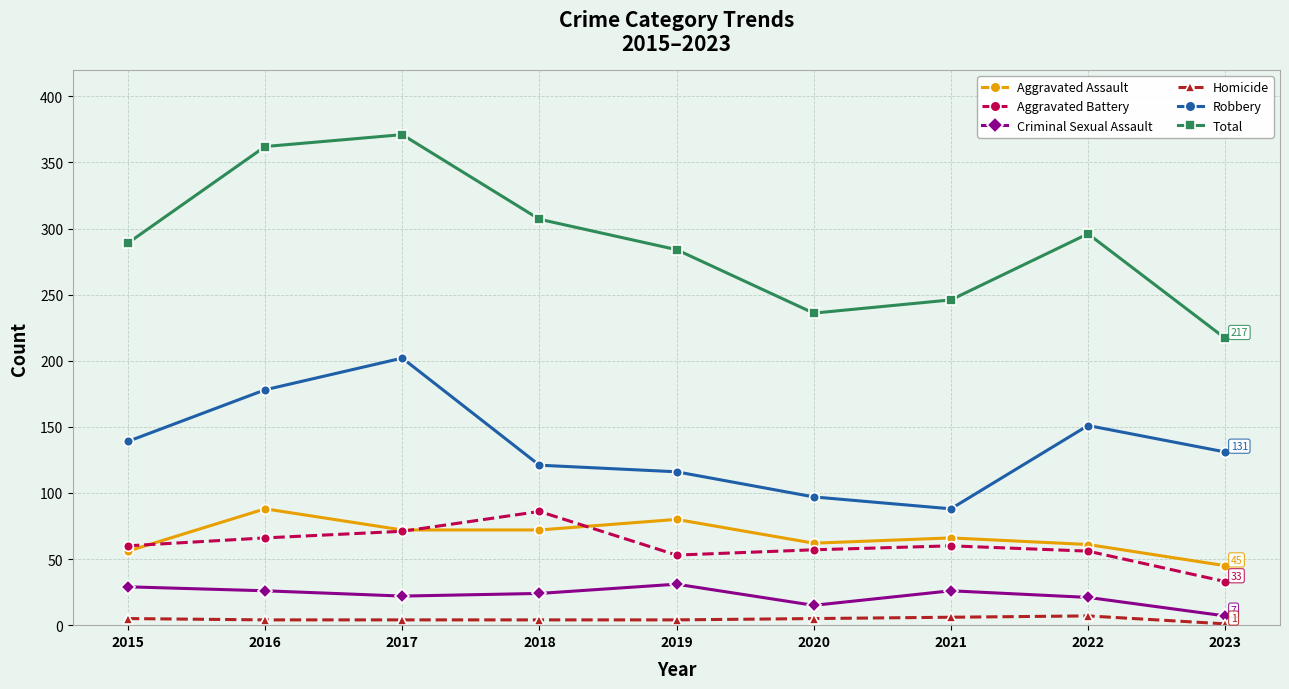

True or false: Robbery and Homicide cross at least once.

False